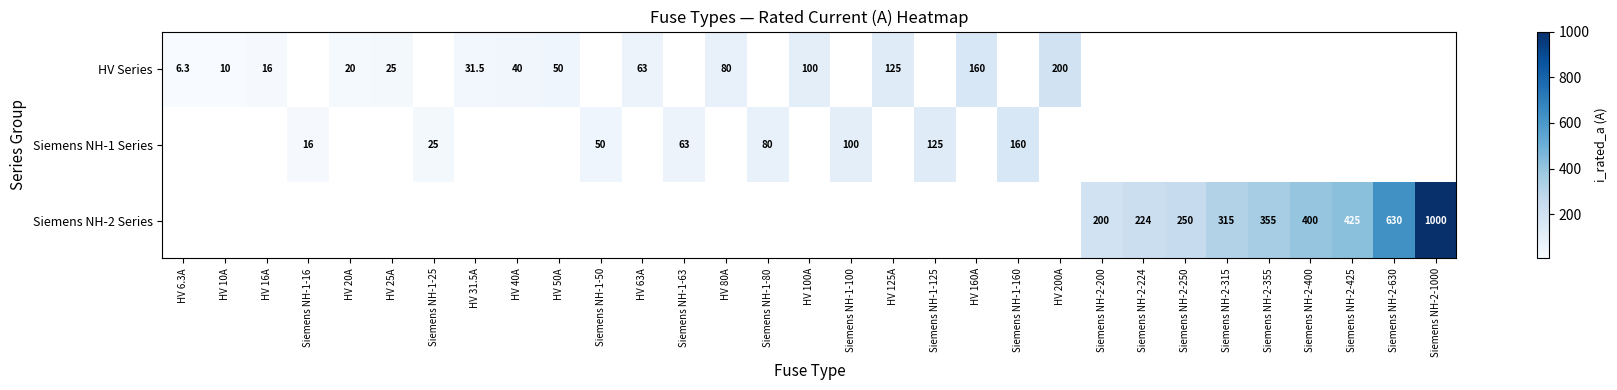

Which has a higher value, Siemens NH-1-16 or HV 50A?

HV 50A